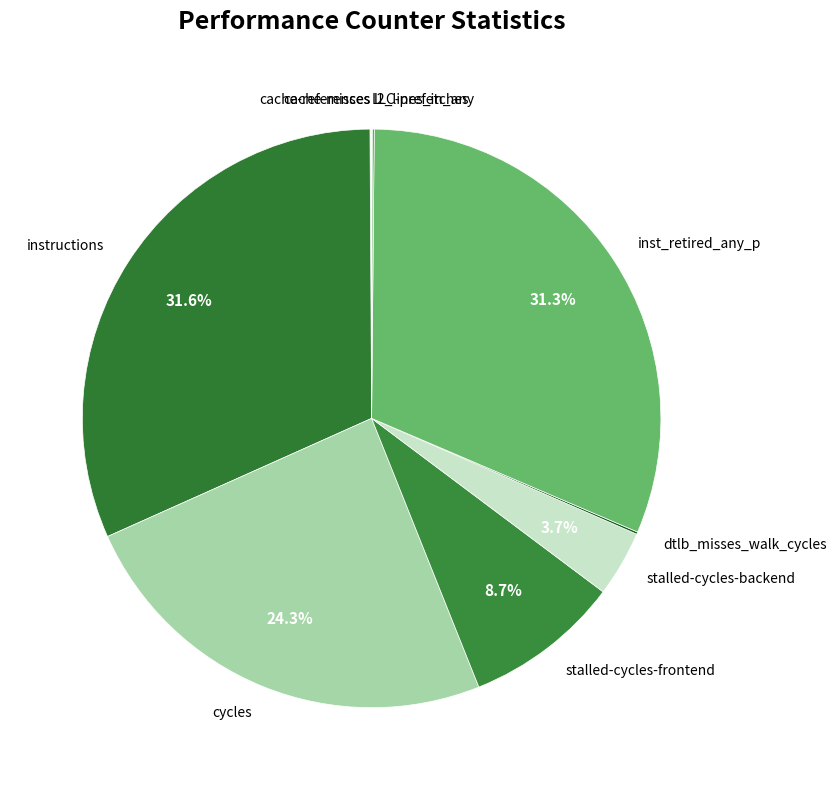

Is there any slice that represents more than half of the pie?

No